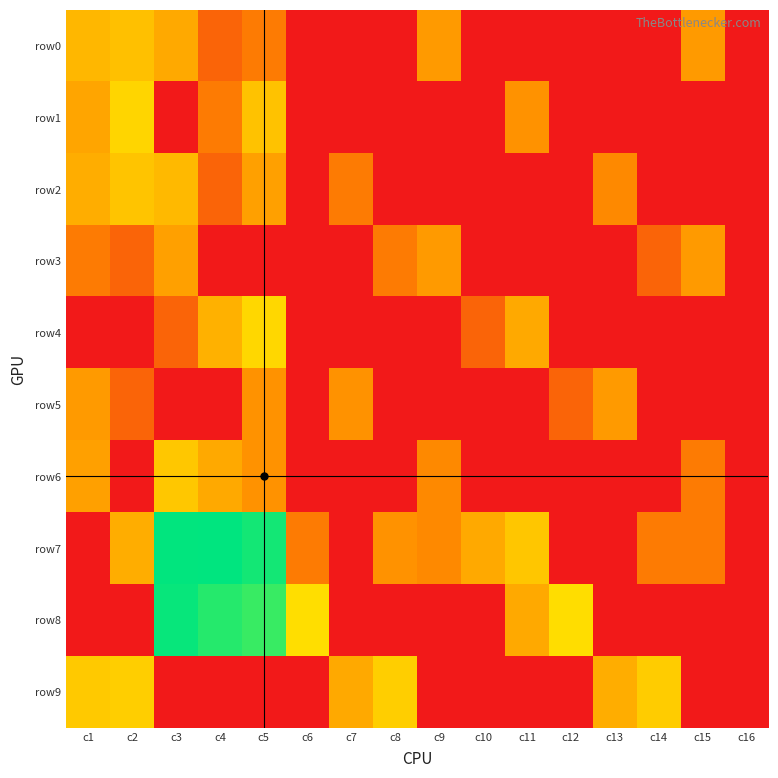

What is the total value across all series at c3?

6487.3